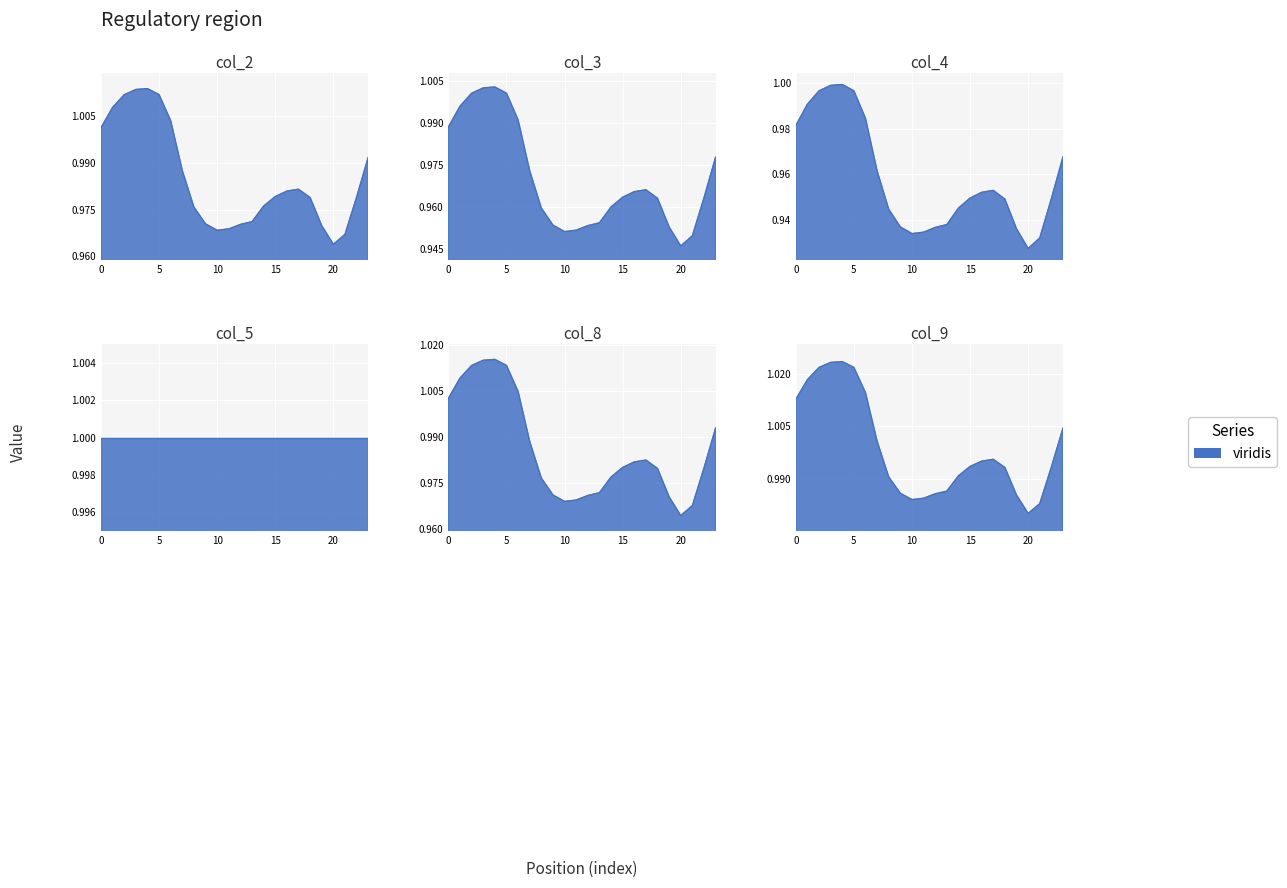

Which series has the largest total across all categories?

col_9